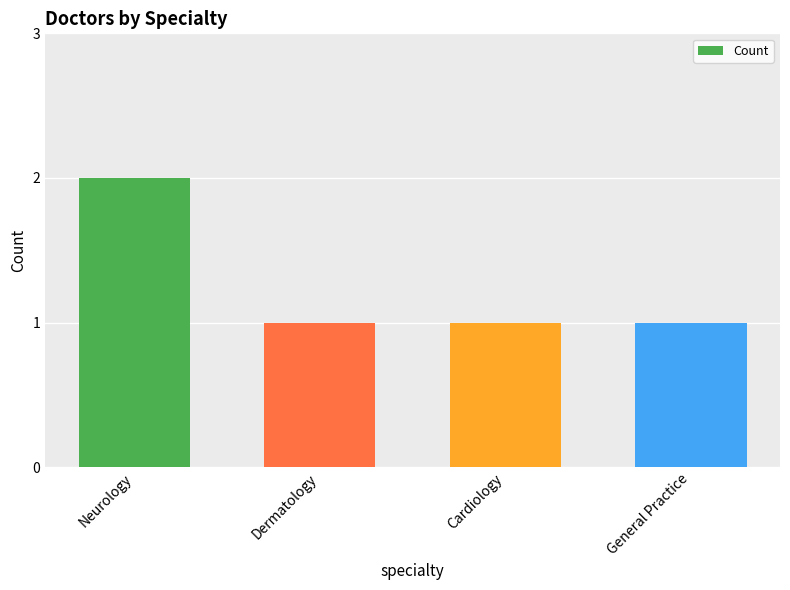

Which label corresponds to the largest value in the chart?

Neurology